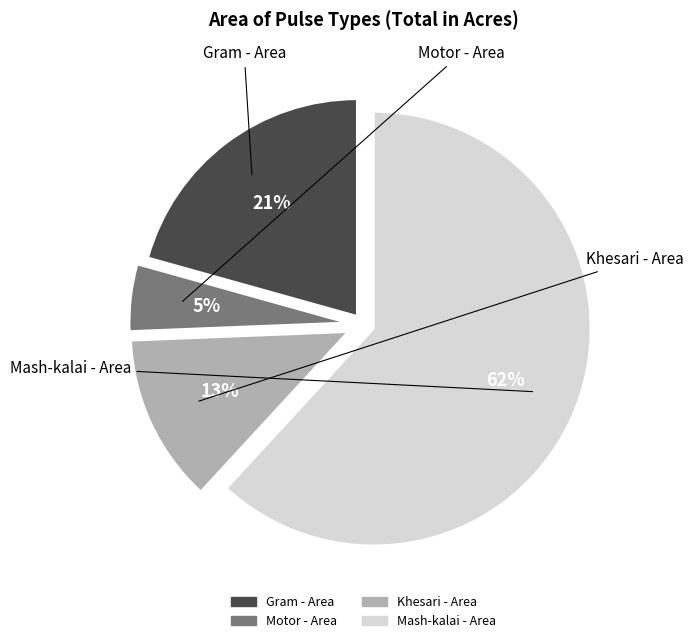

Is the sum of Gram - Area and Mash-kalai - Area greater than half?

Yes